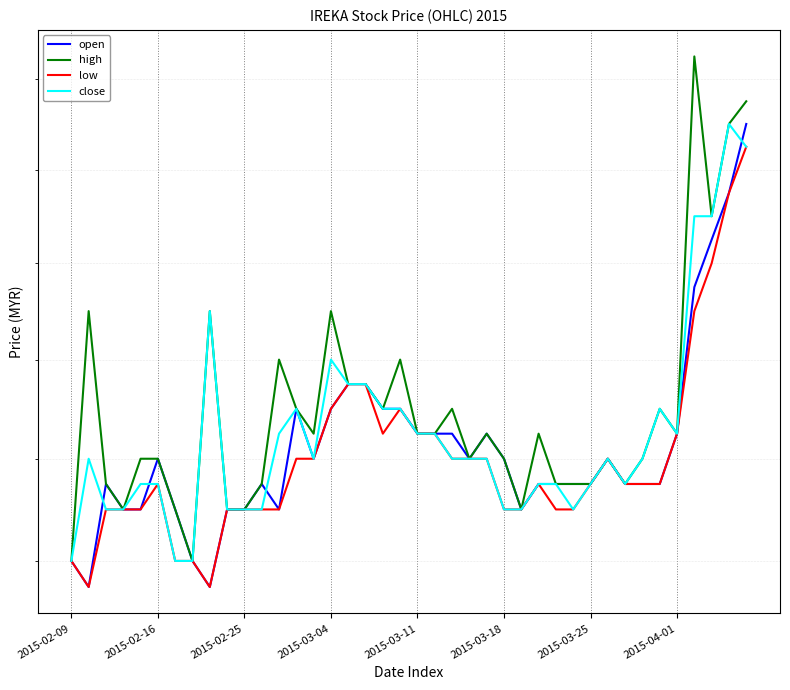

What are all the series names shown in the legend?

open, high, low, close